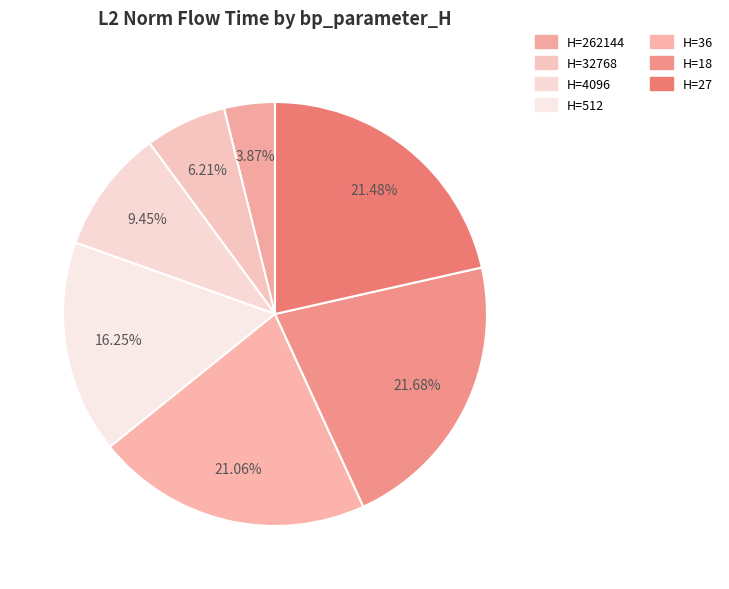

Rank the categories by value from highest to lowest.

18, 27, 36, 512, 4096, 32768, 262144